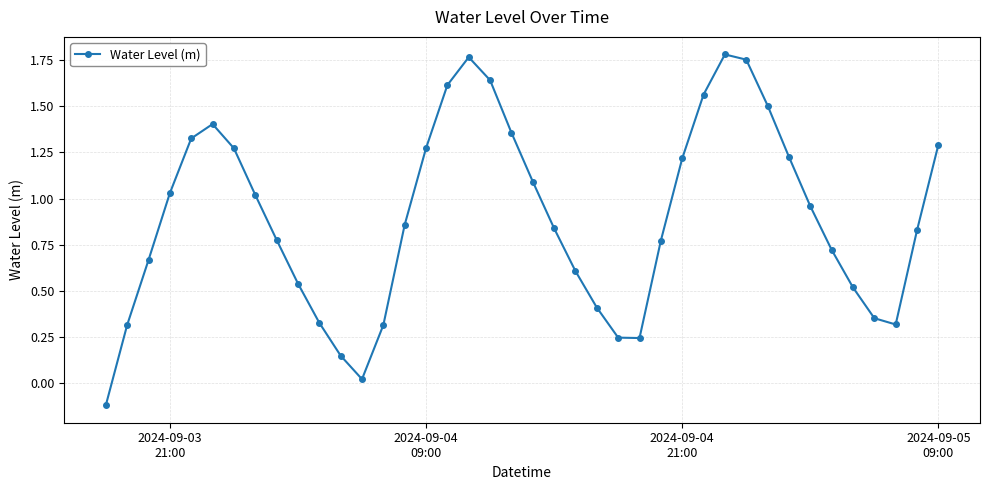

What is the difference between the maximum and minimum values?

1.9